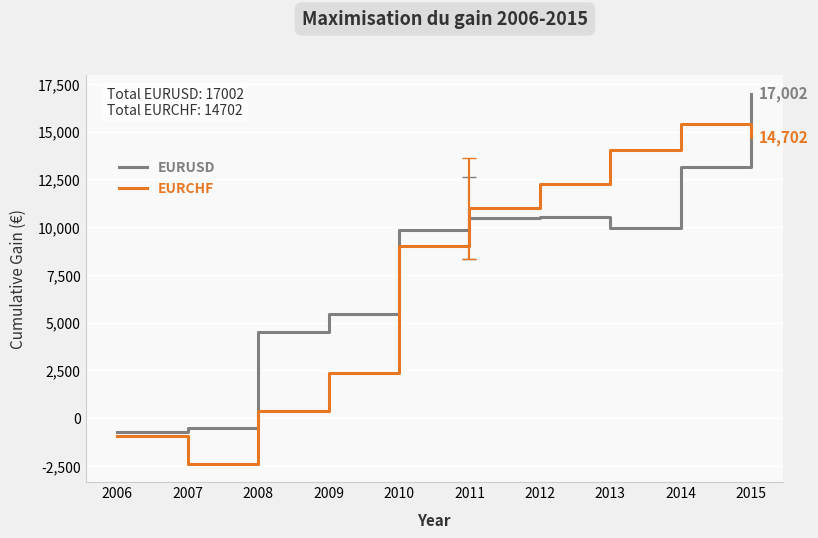

What is the maximum value for EURCHF?

15410